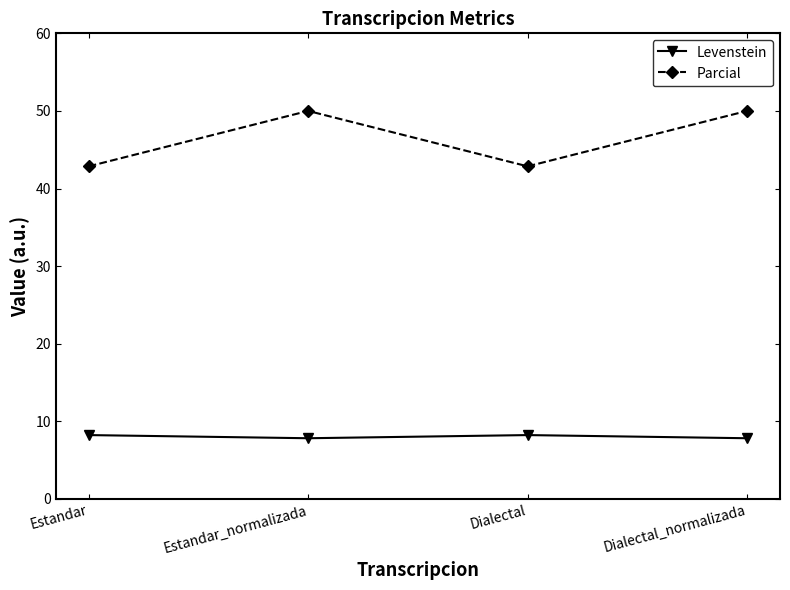

What is the label of the 1st point from the left?

Estandar